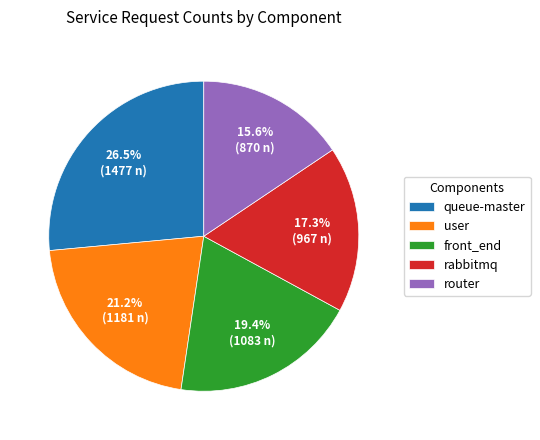

Rank the categories by value from lowest to highest.

router, rabbitmq, front_end, user, queue-master